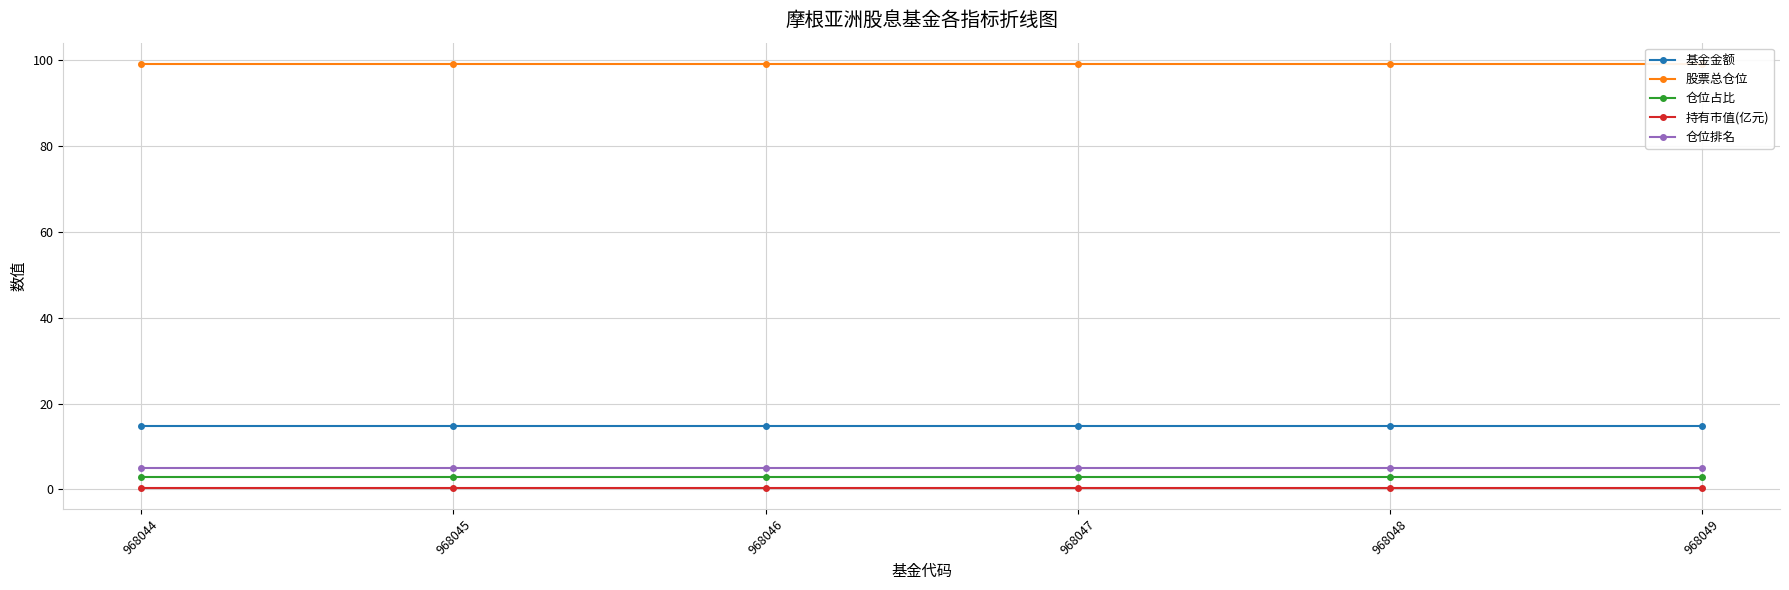

Is the value of 基金金额 at 968048 greater than the value of 仓位排名 at 968049?

Yes